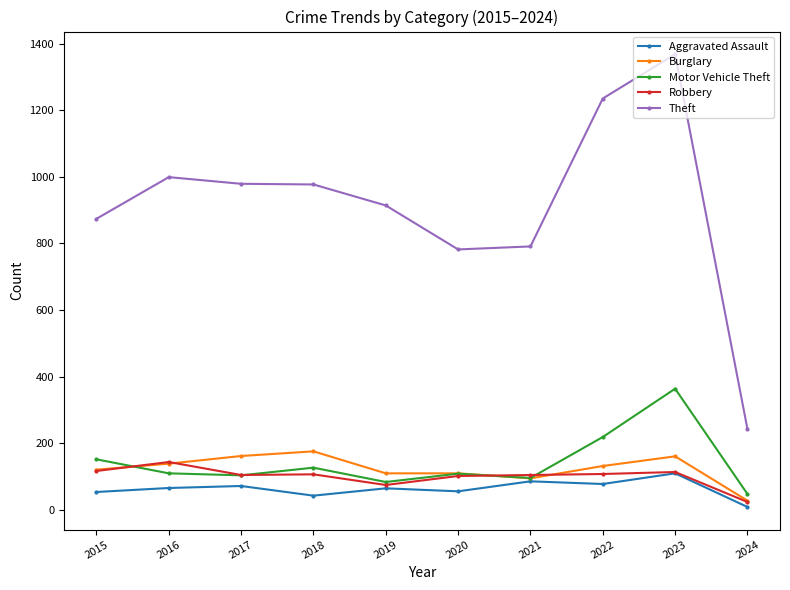

What is the value of the Aggravated Assault point at the 3rd from the left?

72